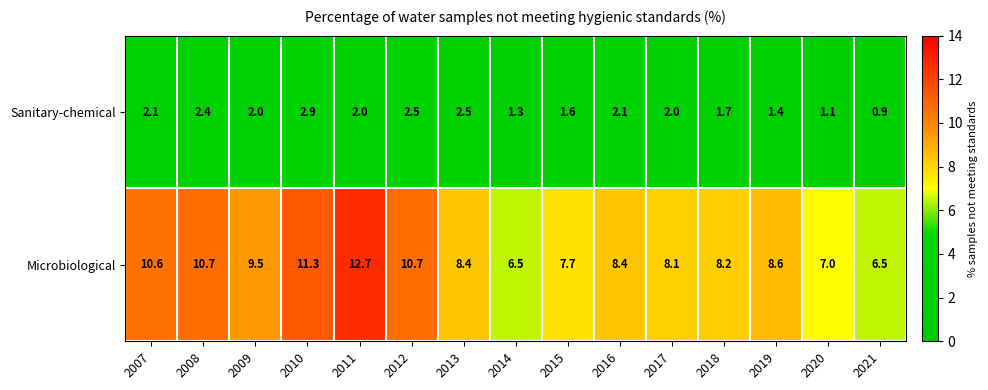

Which category has the lowest value in the Sanitary-chemical series?

2021